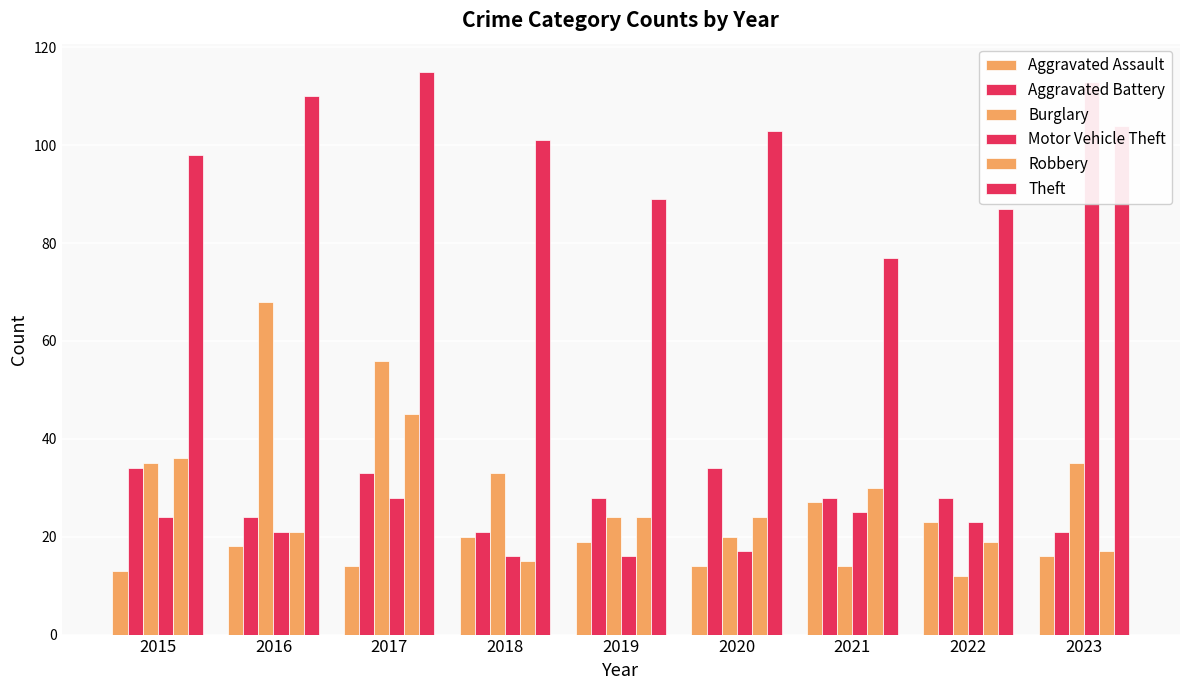

Where is Theft nearest to the value 96?

2015